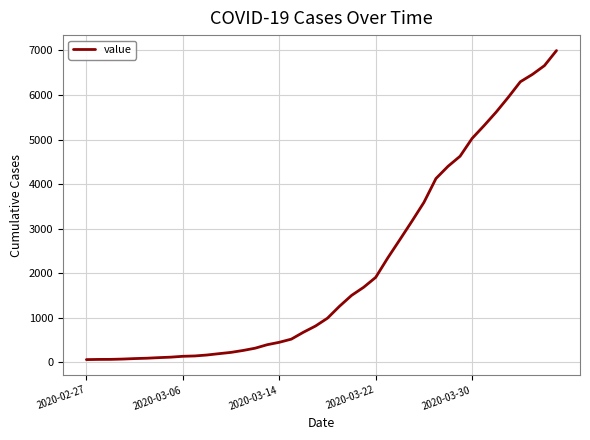

What is the difference between the maximum and minimum values?

6931